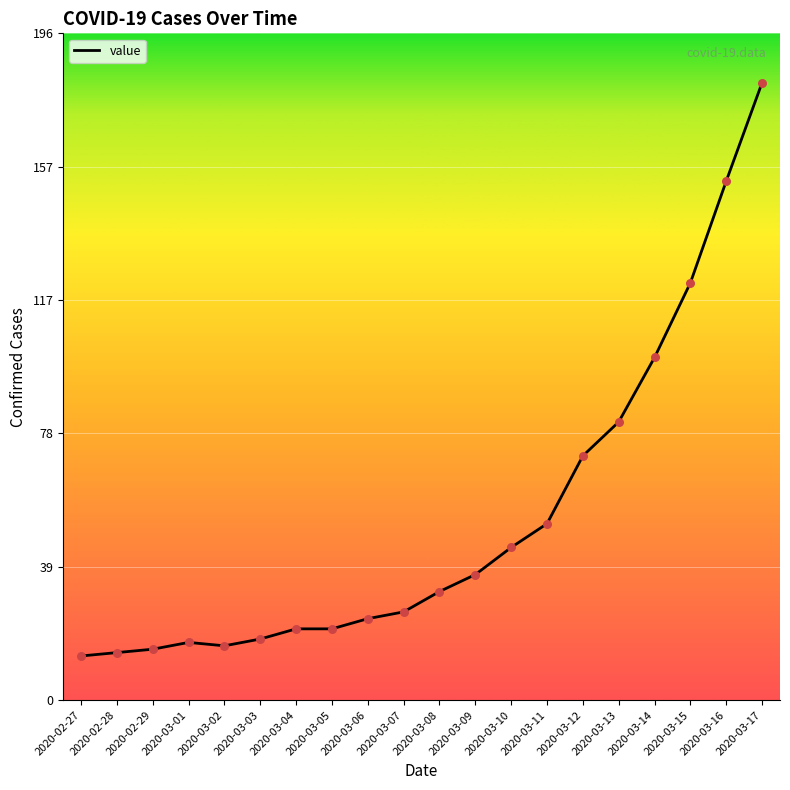

Approximately how many times larger is the value at 2020-03-07 compared to 2020-03-10?

0.6